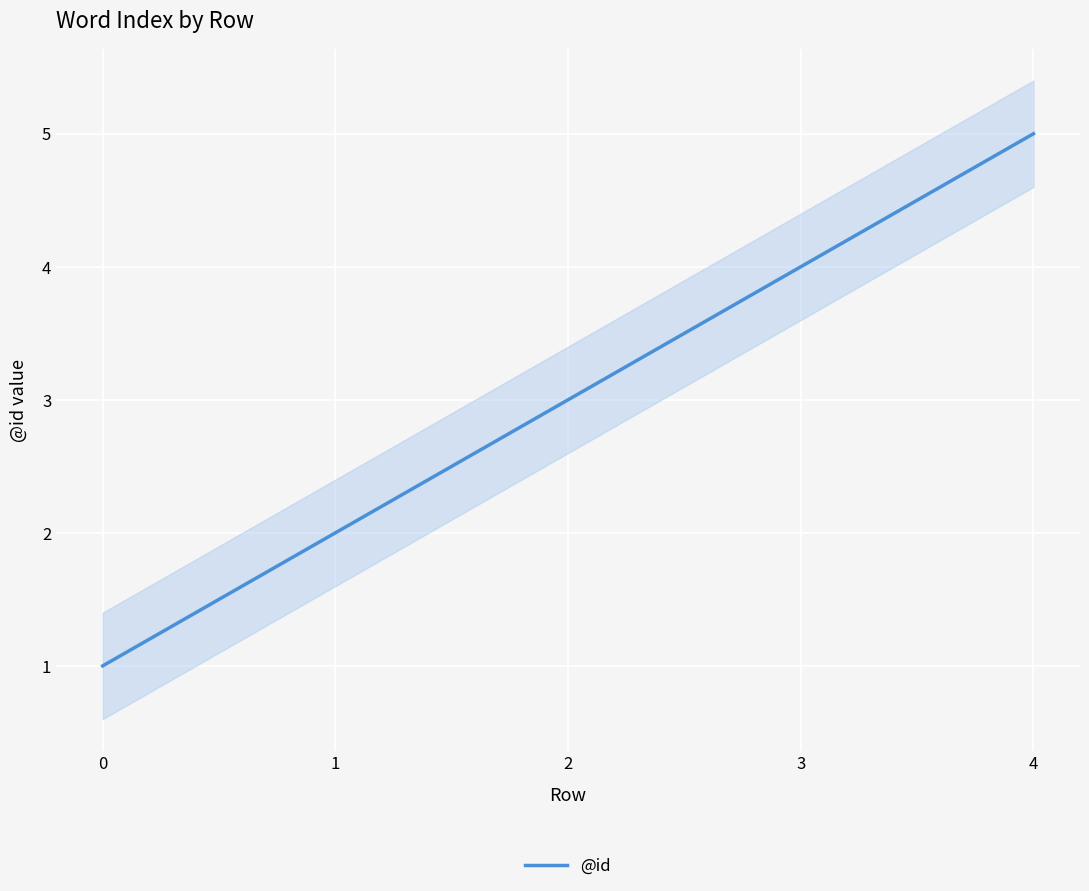

How many series are shown in this chart?

1